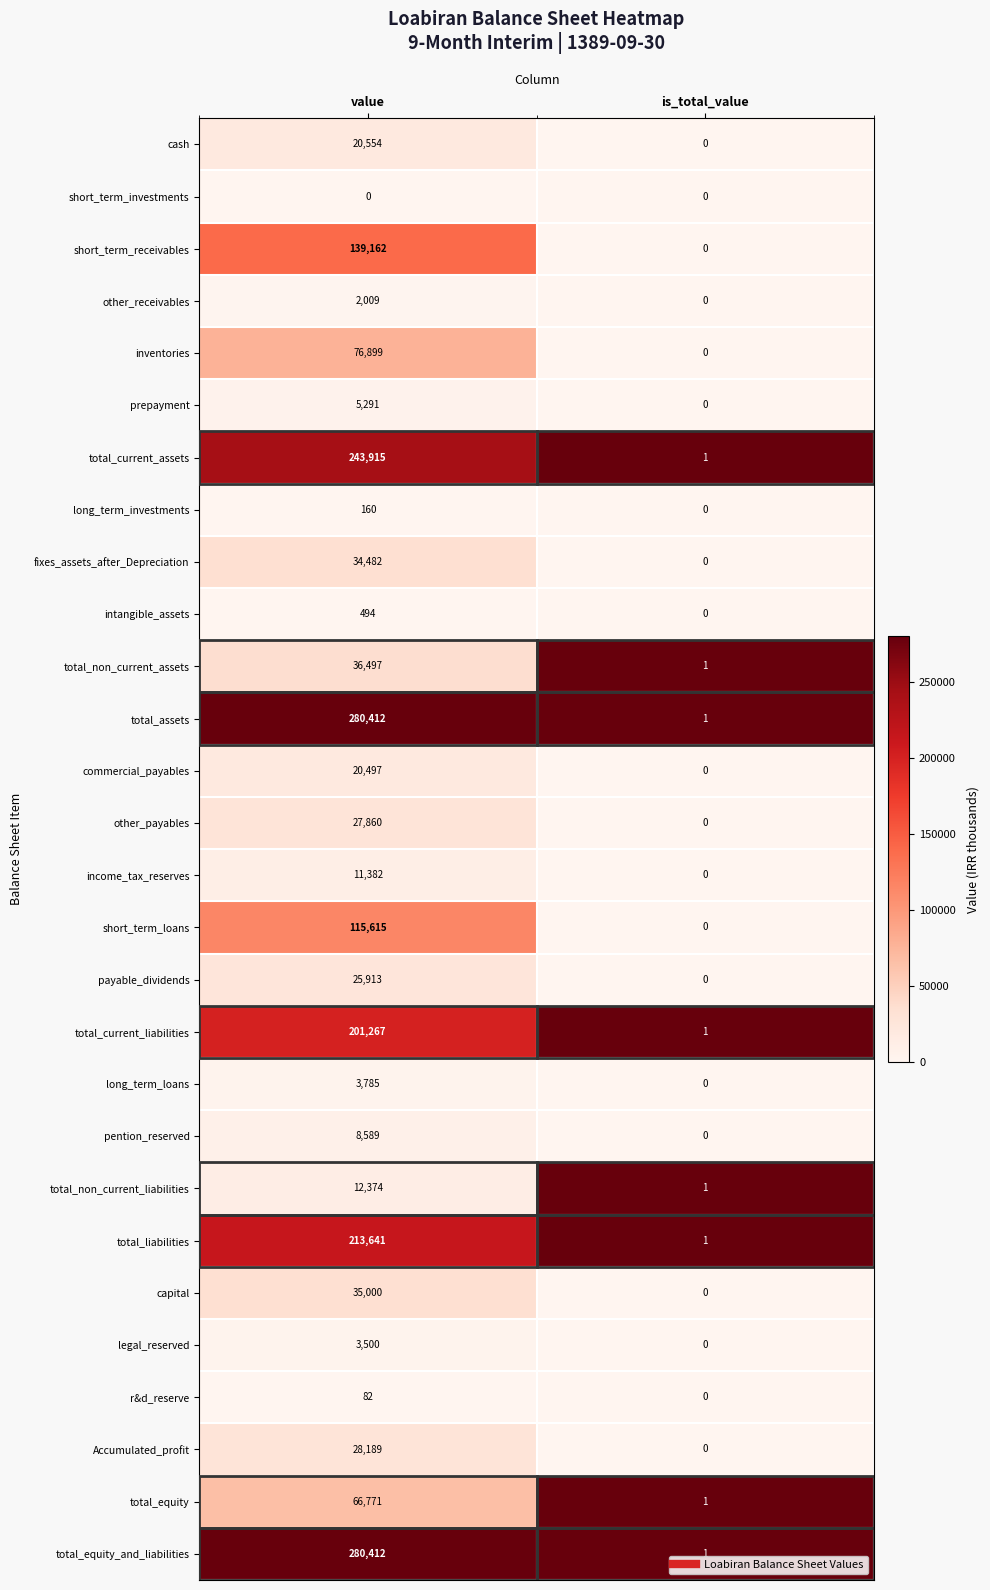

What is the difference between the highest and lowest values at value?

280412